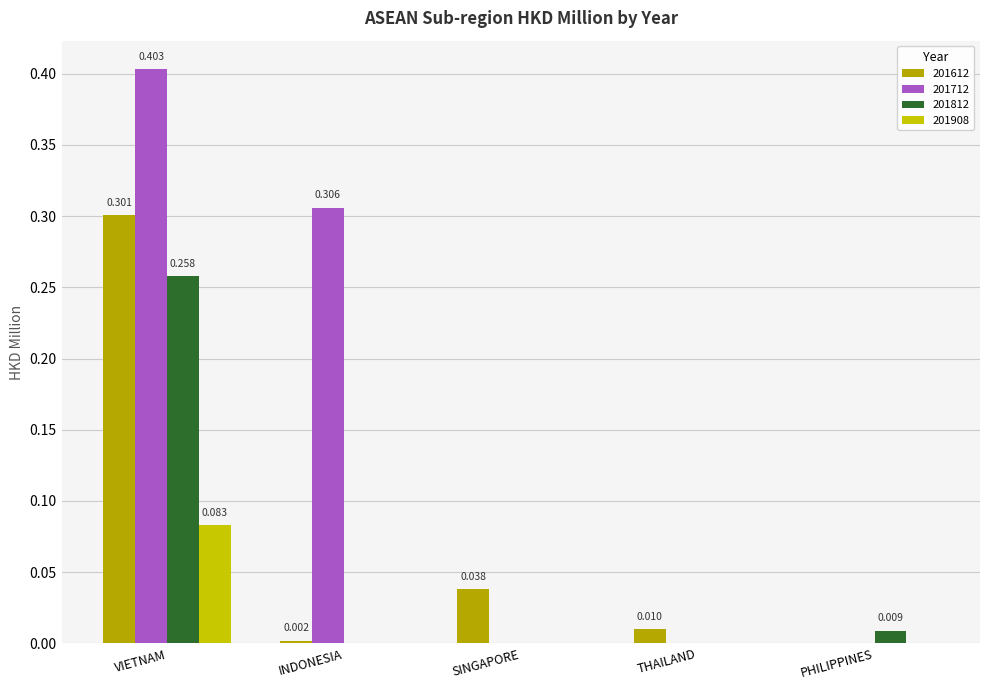

Count the number of categories in the chart.

5